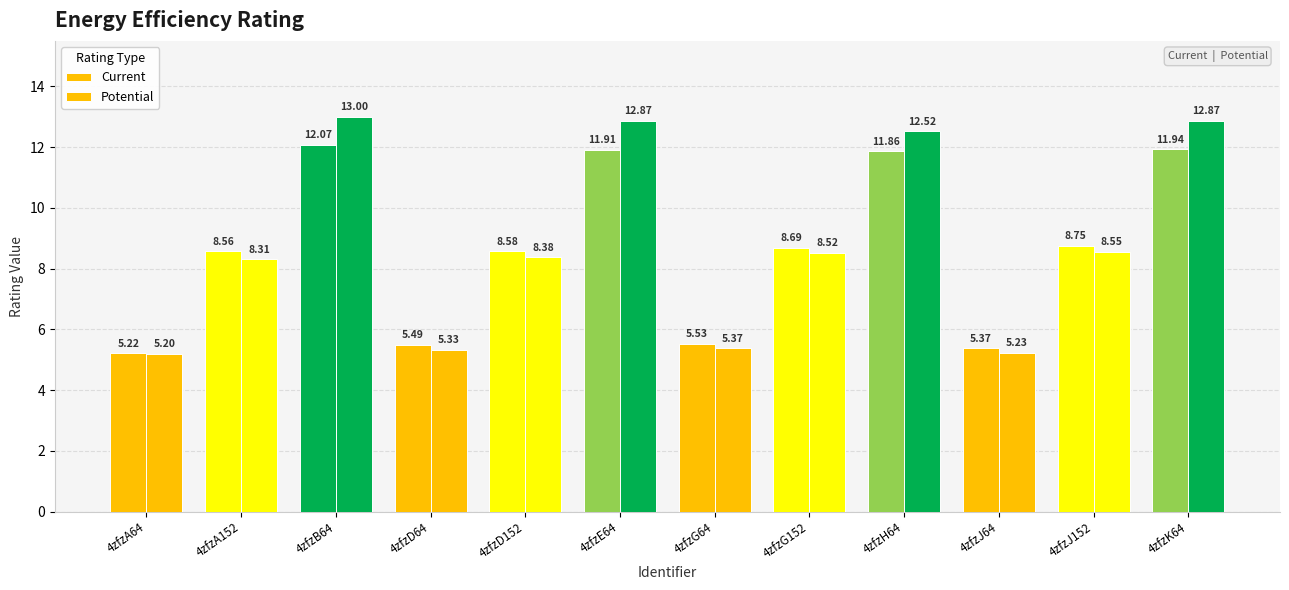

Are the bars horizontal?

No